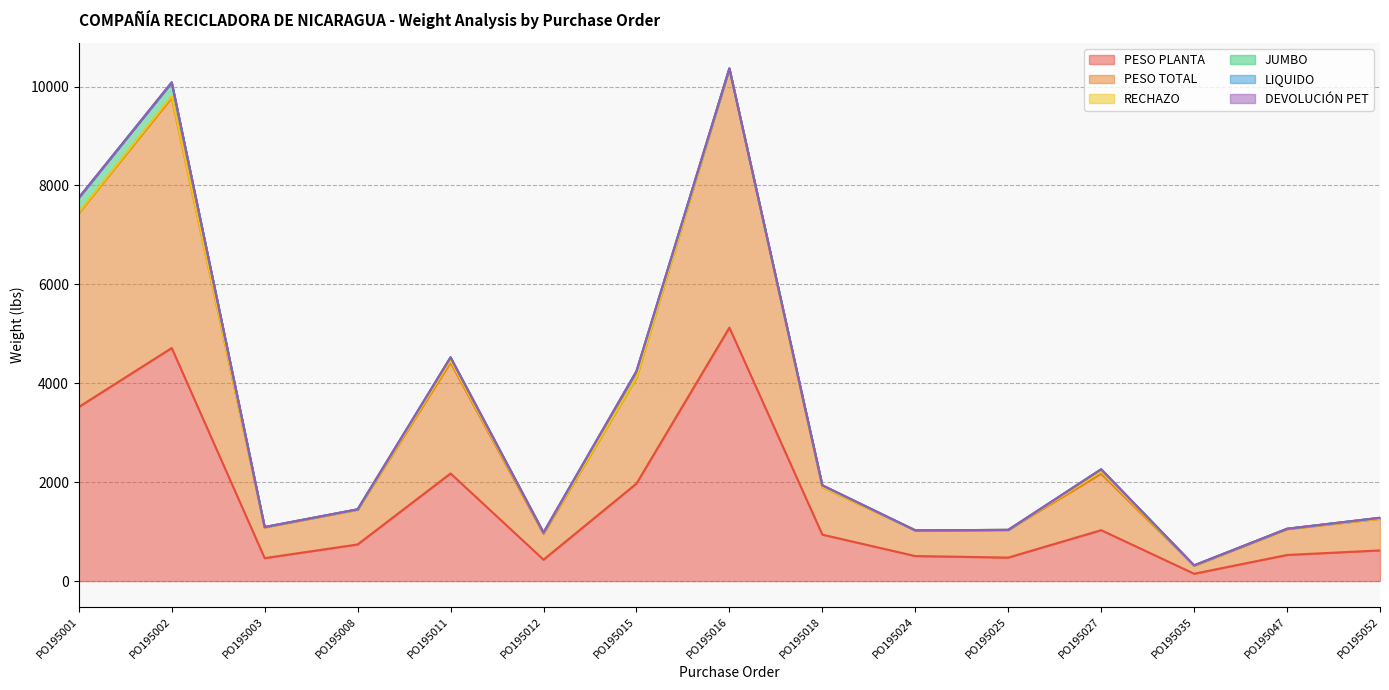

How many categories are shown in the chart?

15